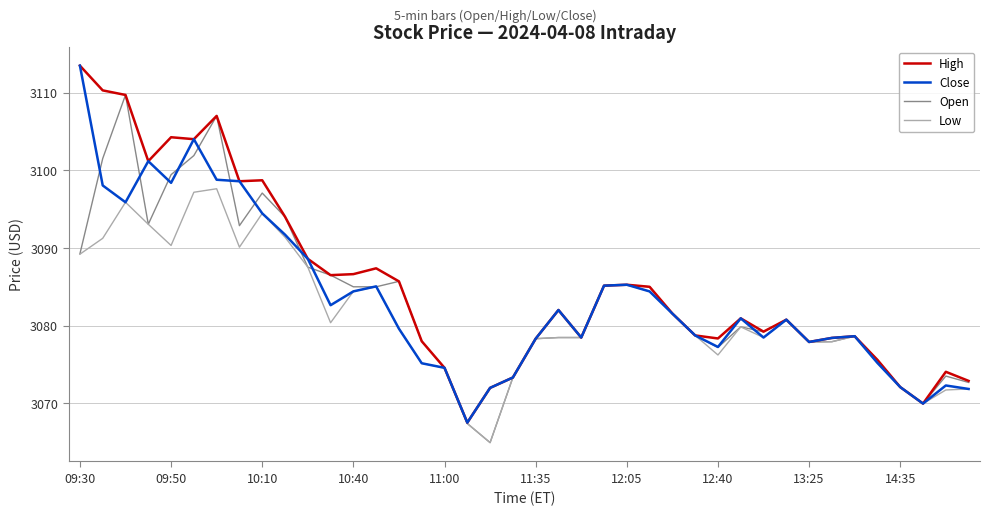

What is the smallest value displayed?

3064.9